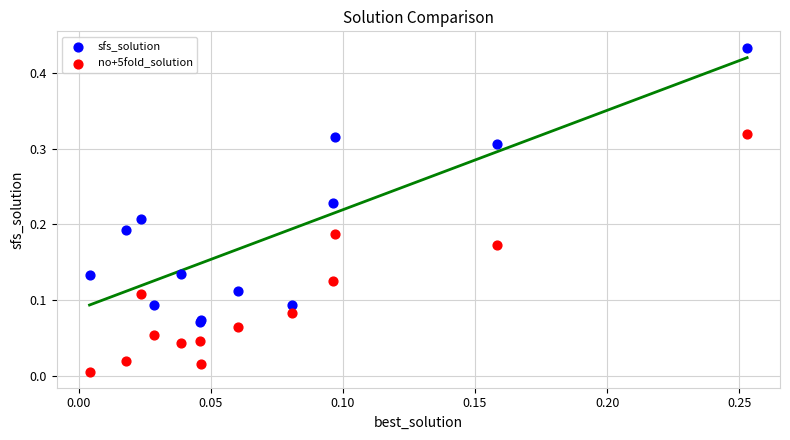

Which series contains the highest Y value?

sfs_solution